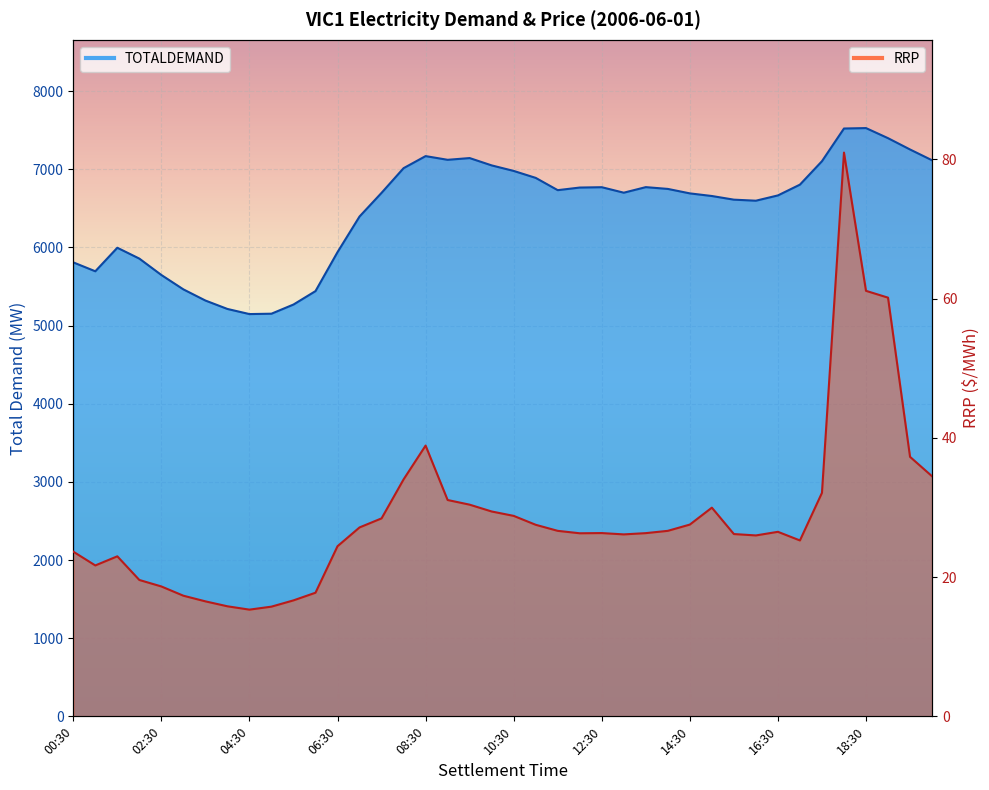

What are all the series names shown in the legend?

TOTALDEMAND, RRP